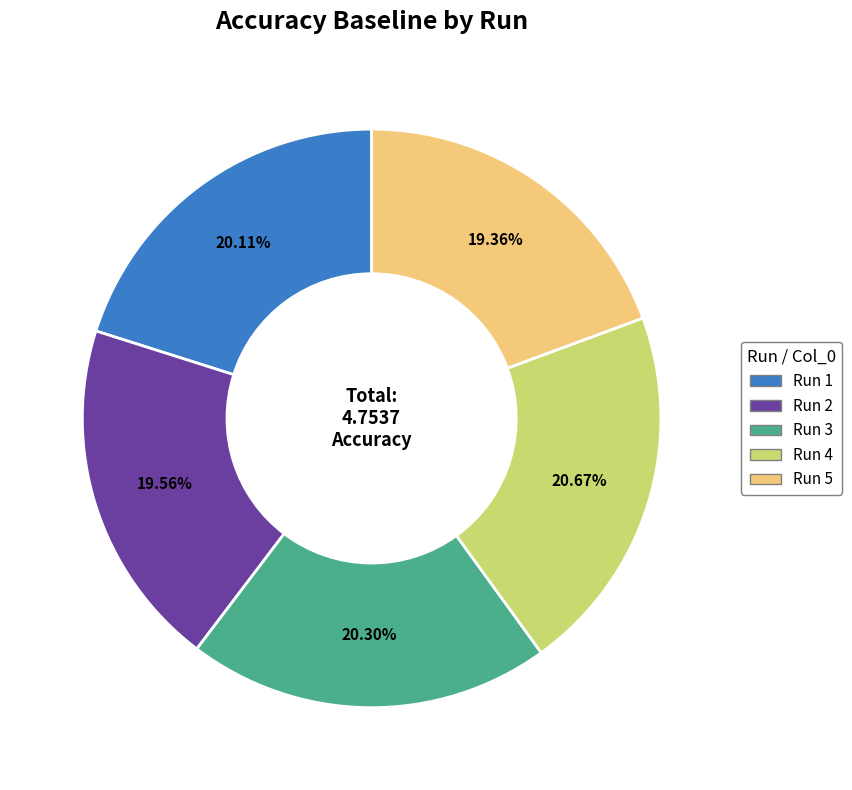

Does any single category account for the majority?

No